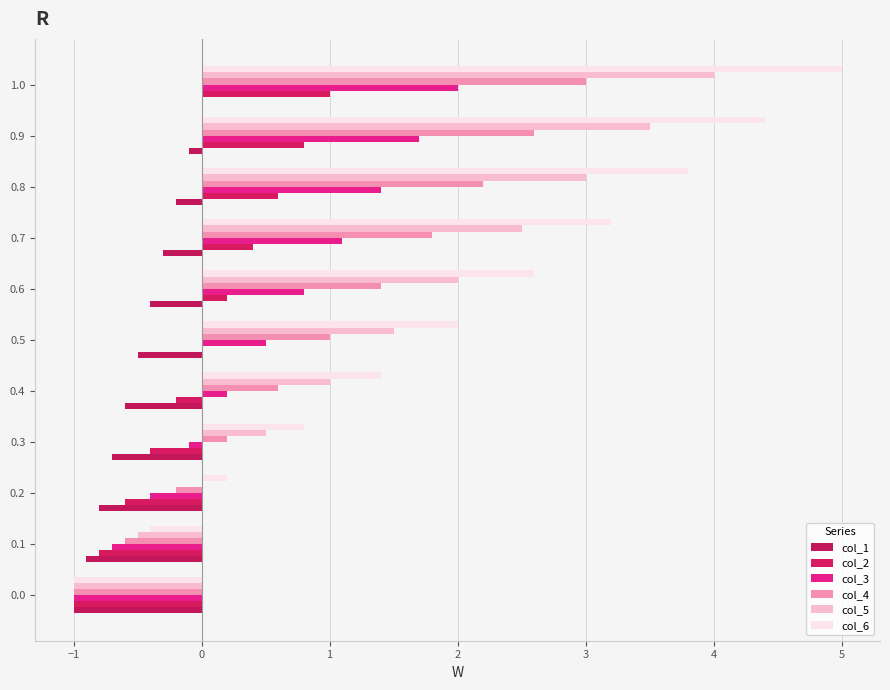

Reading left to right, what are all the values shown in this chart?

col_1: -1.0	-0.9	-0.8	-0.7	-0.6	-0.5	-0.4	-0.3	-0.2	-0.1	0.0
col_2: -1.0	-0.8	-0.6	-0.4	-0.2	0.0	0.2	0.4	0.6	0.8	1.0
col_3: -1.0	-0.7	-0.4	-0.1	0.2	0.5	0.8	1.1	1.4	1.7	2.0
col_4: -1.0	-0.6	-0.2	0.2	0.6	1.0	1.4	1.8	2.2	2.6	3.0
col_5: -1.0	-0.5	0.0	0.5	1.0	1.5	2.0	2.5	3.0	3.5	4.0
col_6: -1.0	-0.4	0.2	0.8	1.4	2.0	2.6	3.2	3.8	4.4	5.0